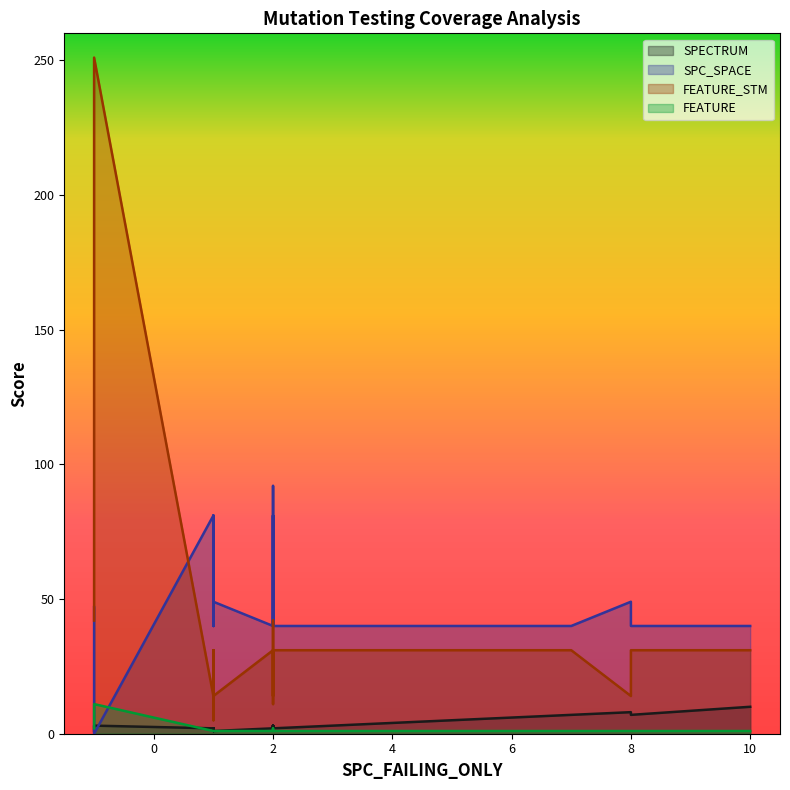

What is the greatest value displayed?

251